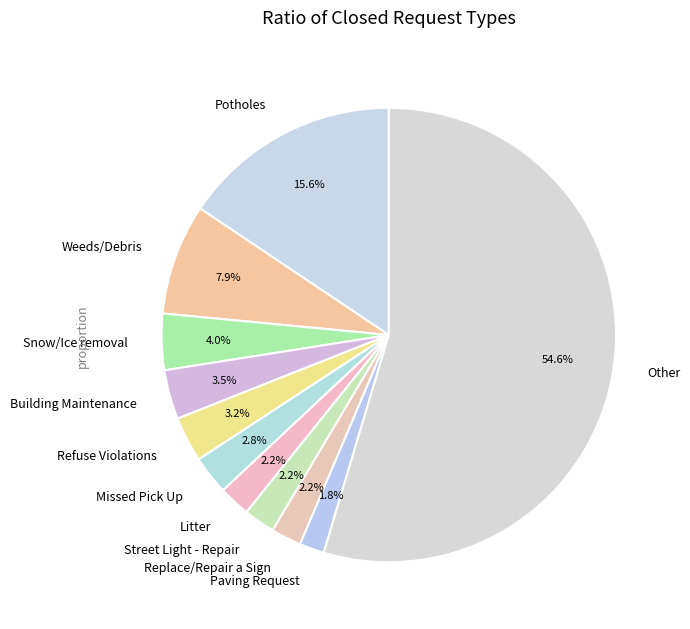

Do Weeds/Debris and Street Light - Repair together represent more than half of the pie?

No